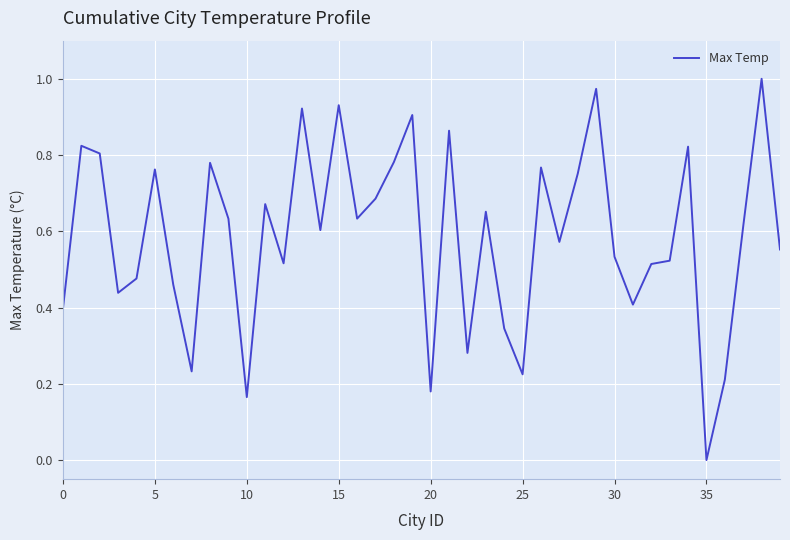

At which label is the value closest to 0?

35